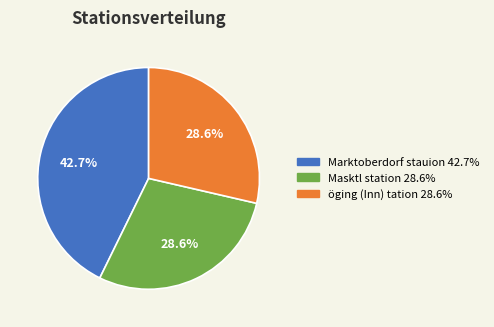

Combined, do öging (Inn) tation and Marktoberdorf stauion account for over 50%?

Yes